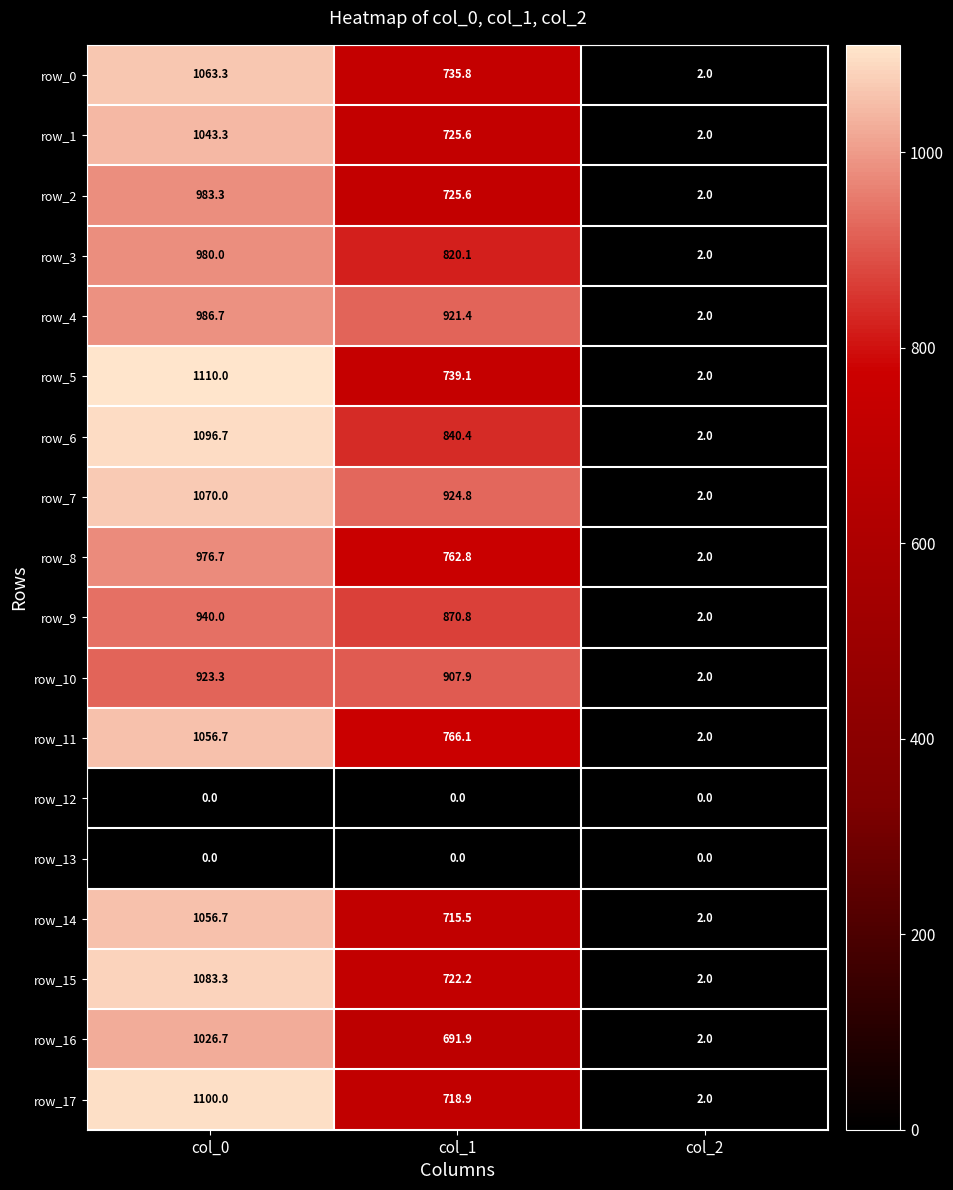

How many values in the row_3 series exceed 820?

2